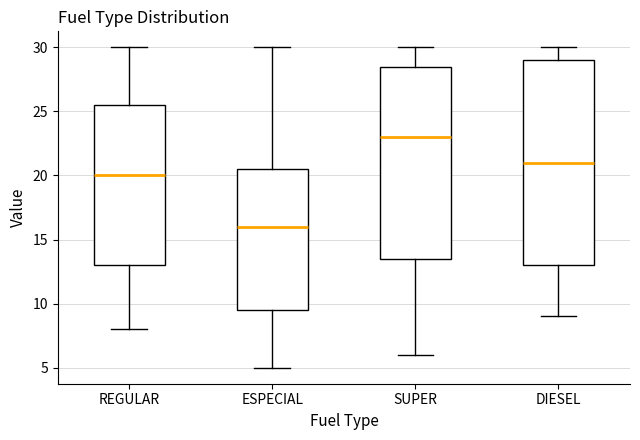

Reading left to right, transcribe this box plot: for each box, give where its median line is, the range the box spans, and where its two whiskers end, as read against the y-axis. The values are not printed on the chart, so give them approximately, as read against the axis.

REGULAR: median 20.0, box 13.0 to 25.5, whiskers 8.0 to 30.0
ESPECIAL: median 16.0, box 9.5 to 20.5, whiskers 5.0 to 30.0
SUPER: median 23.0, box 13.5 to 28.5, whiskers 6.0 to 30.0
DIESEL: median 21.0, box 13.0 to 29.0, whiskers 9.0 to 30.0